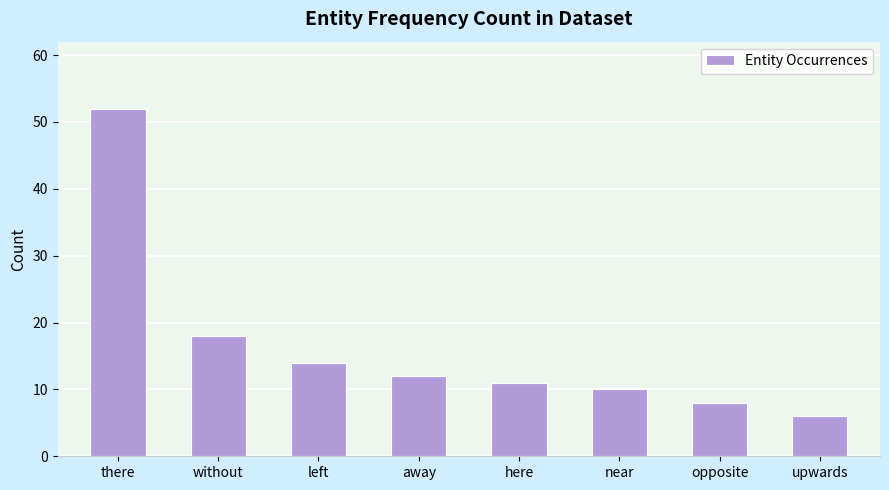

Is it true that the value at without is 18?

True